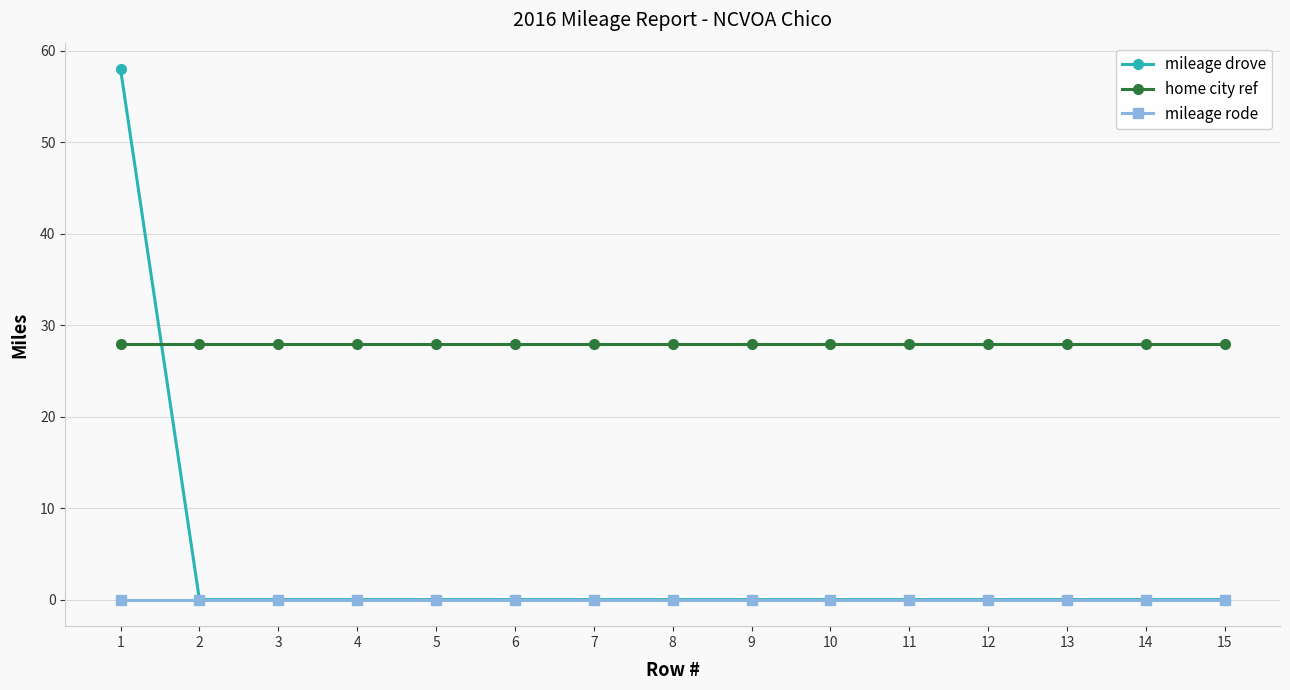

Is it true that home city ref equals 28 at 7?

True